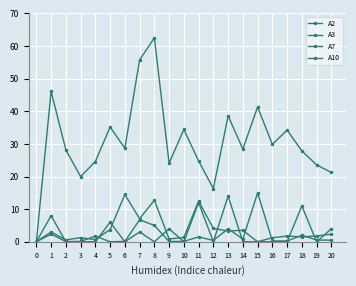

True or false: A3 and A2 intersect in this chart.

False